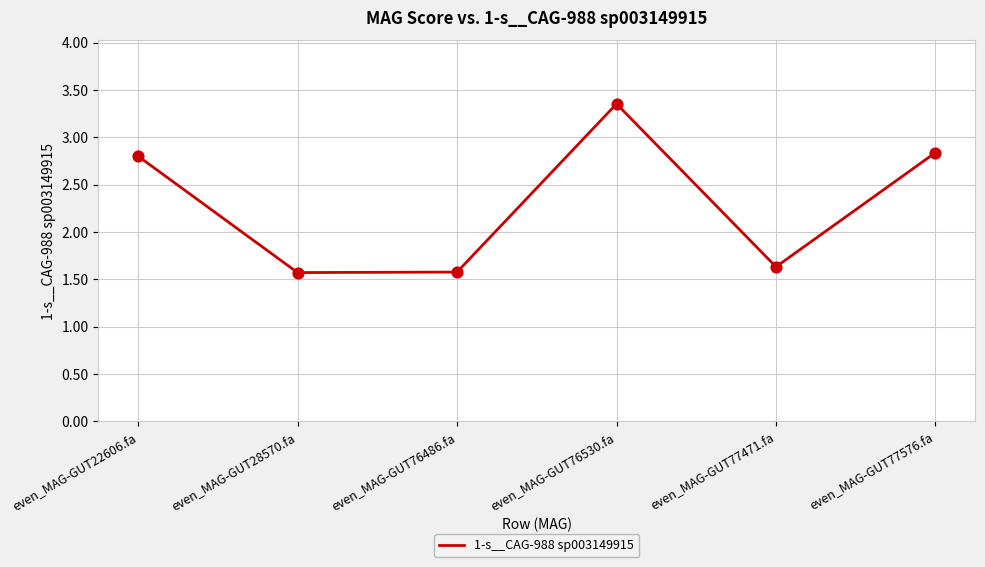

What is the ratio of the value at even_MAG-GUT28570.fa to the value at even_MAG-GUT77576.fa?

0.6